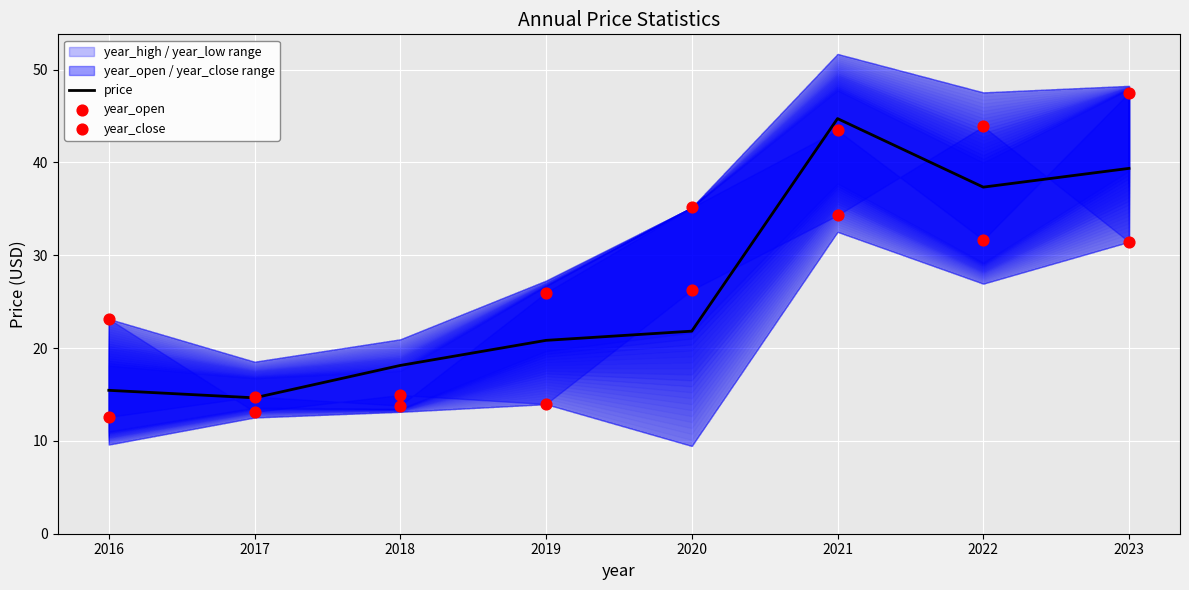

Which series has the largest total across all categories?

year_close